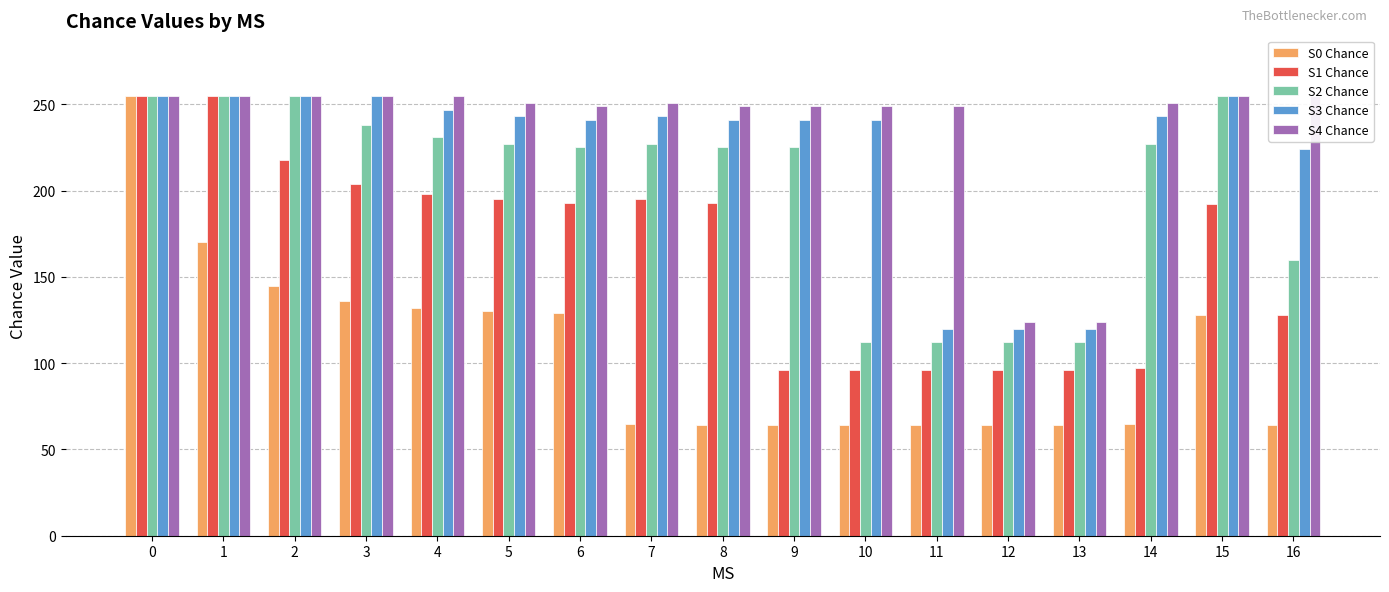

How many groups of bars are there?

17